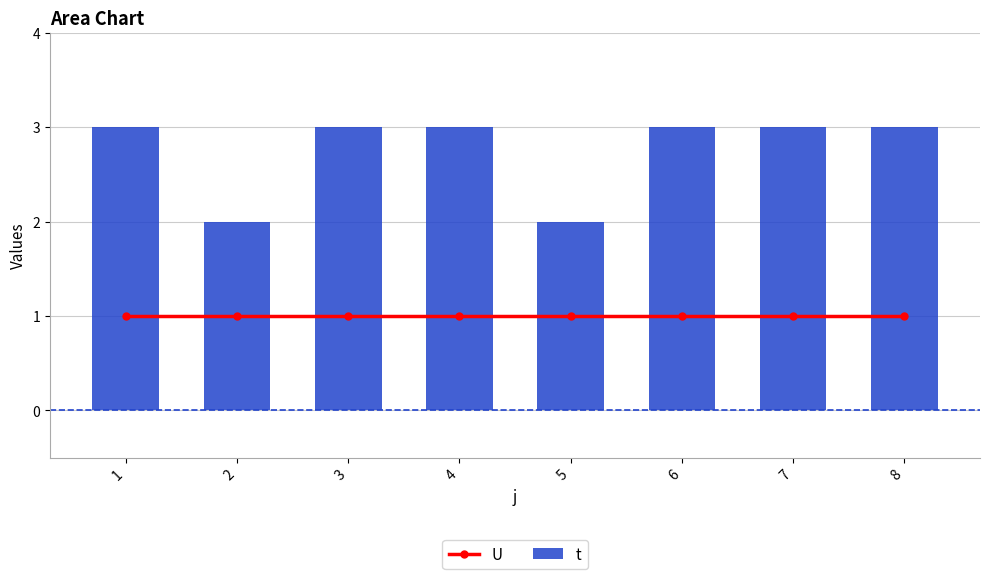

Reading right to left, list all the values displayed in this chart.

U: 1	1	1	1	1	1	1	1
t: 3	3	3	2	3	3	2	3